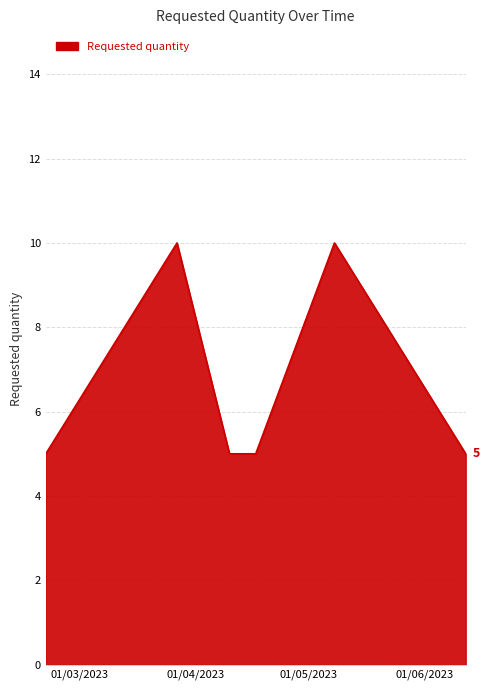

Reading right to left, list all the values displayed in this chart.

5	10	5	5	10	5